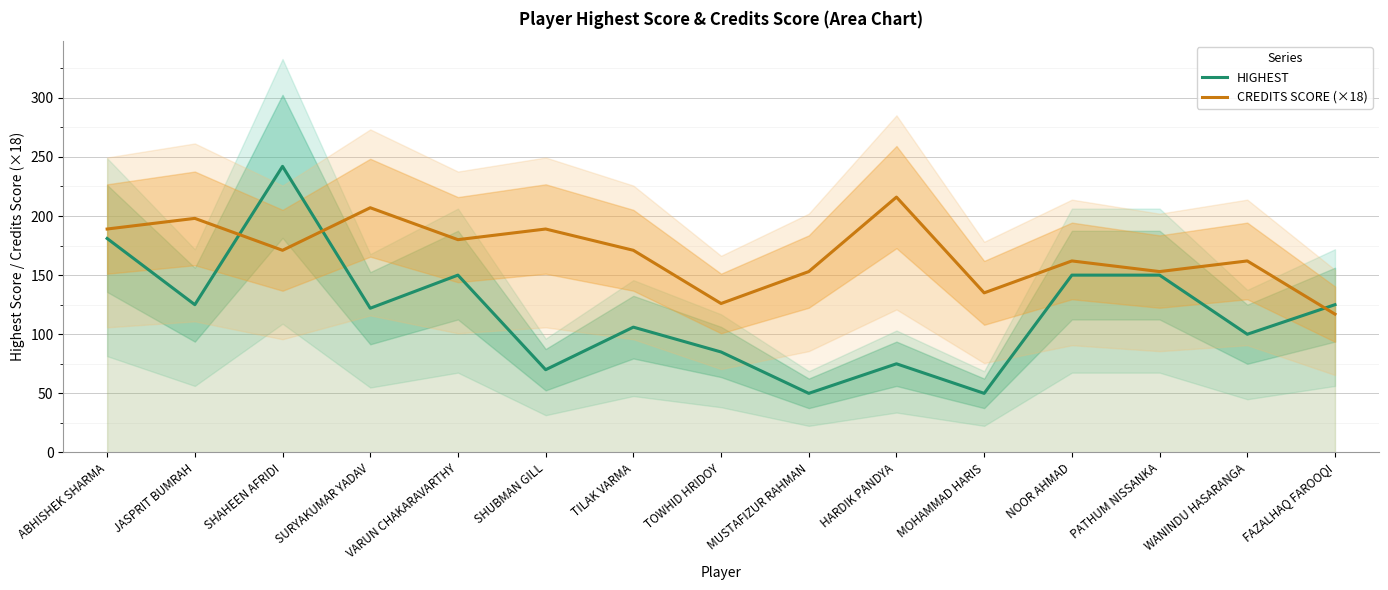

At which category is the sum across all series the highest?

SHAHEEN AFRIDI